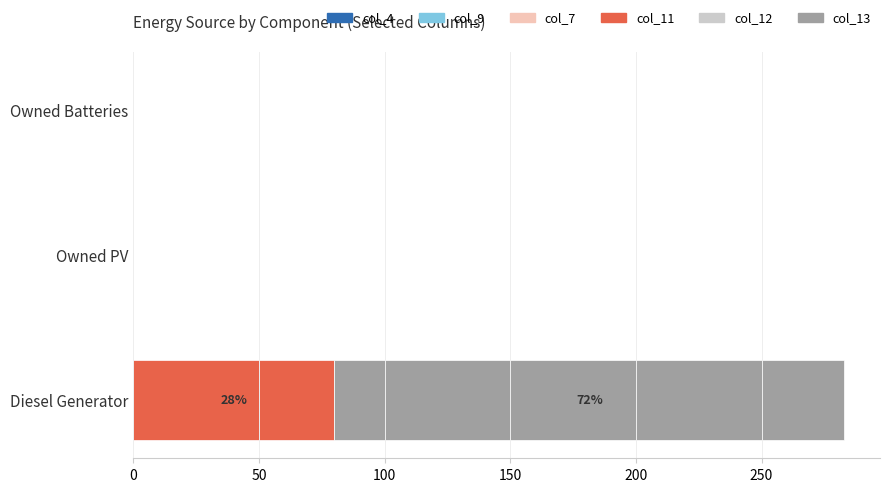

What is the sum of all col_11 values?

80.0